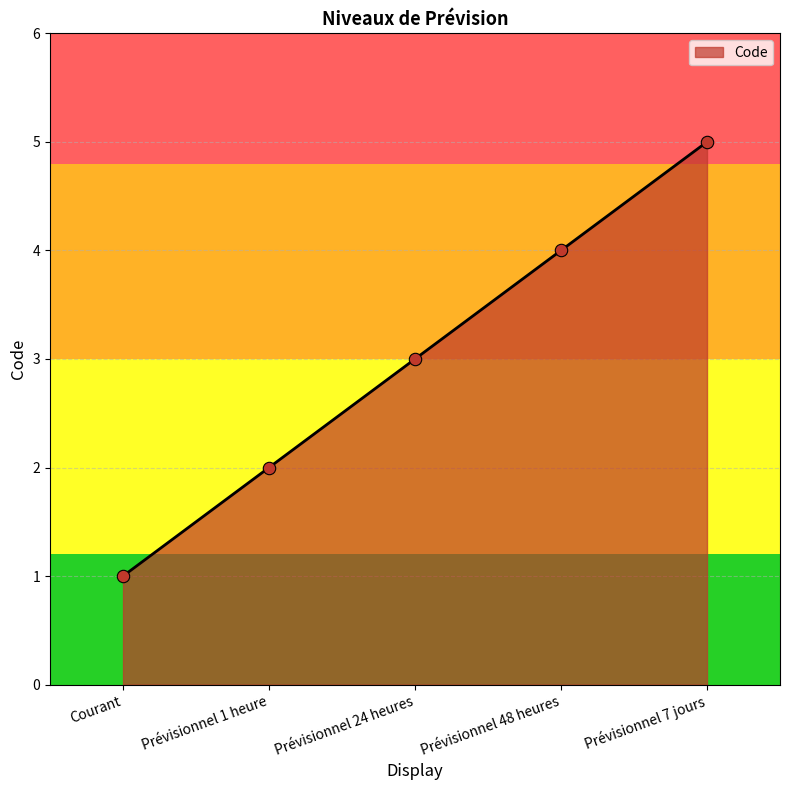

Between Courant and Prévisionnel 48 heures, which is larger?

Prévisionnel 48 heures